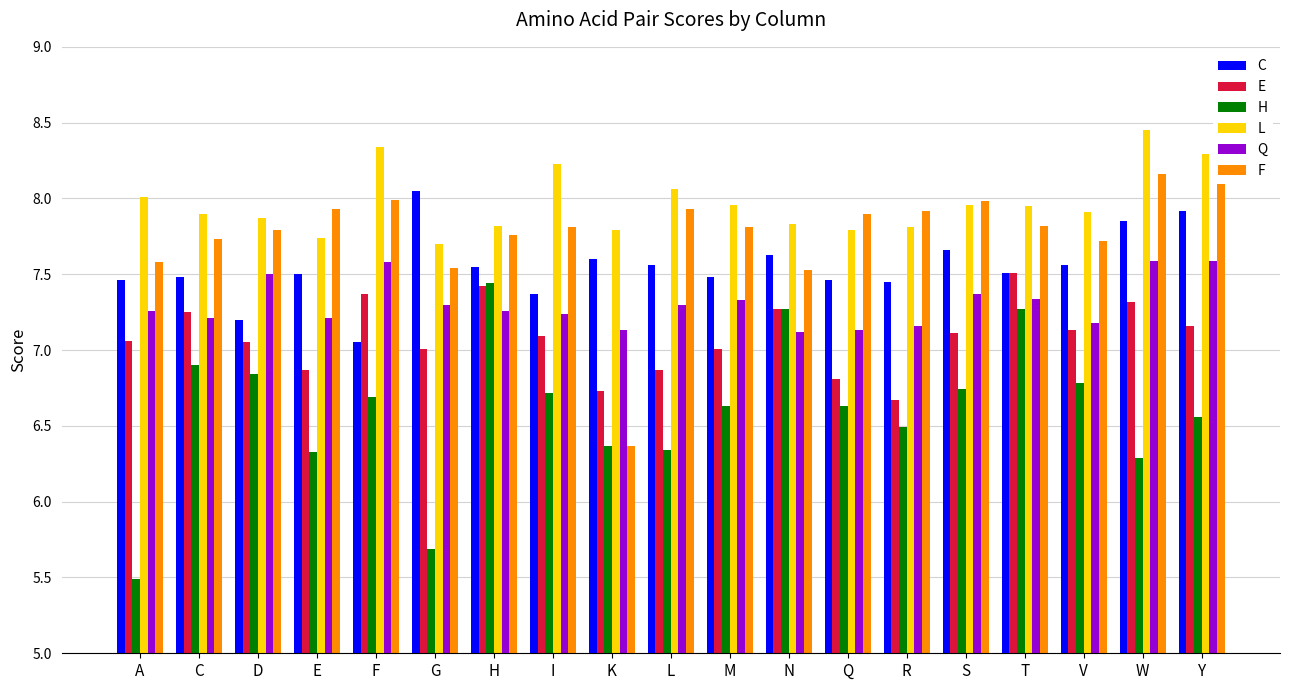

What is the difference between the second highest and second lowest values in the L series?

0.6